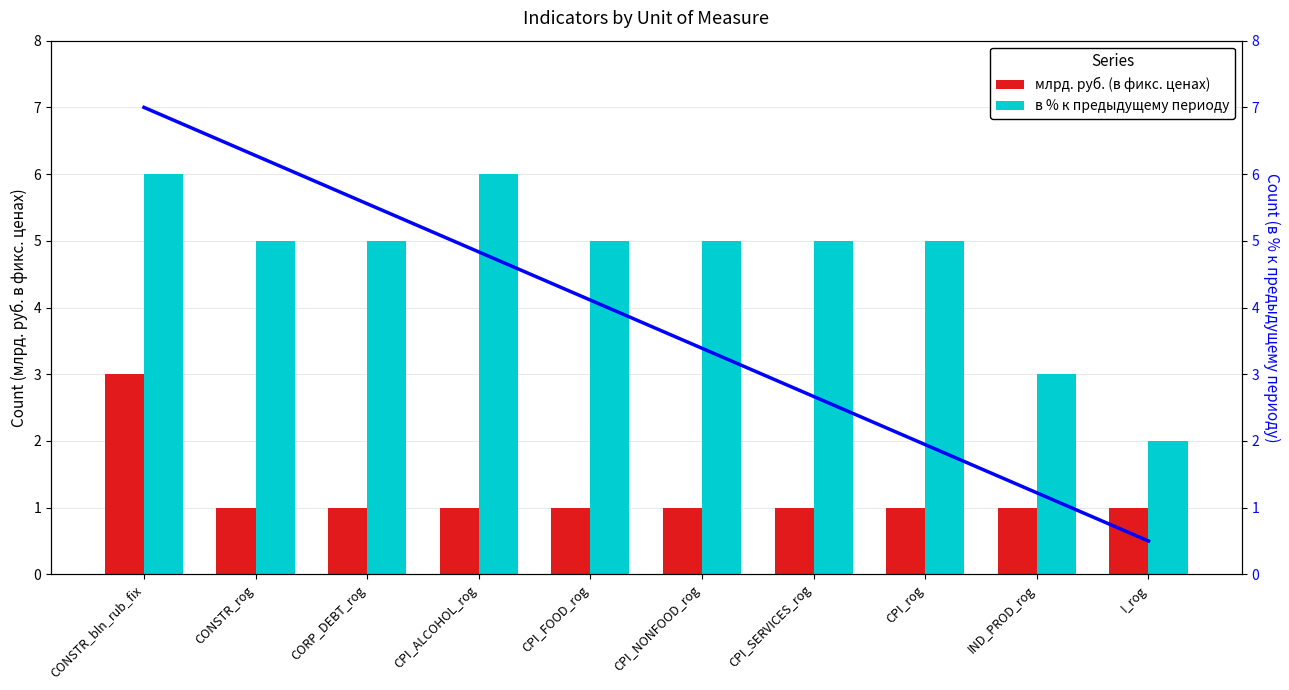

What is the average value of the млрд. руб. (в фикс. ценах) series?

1